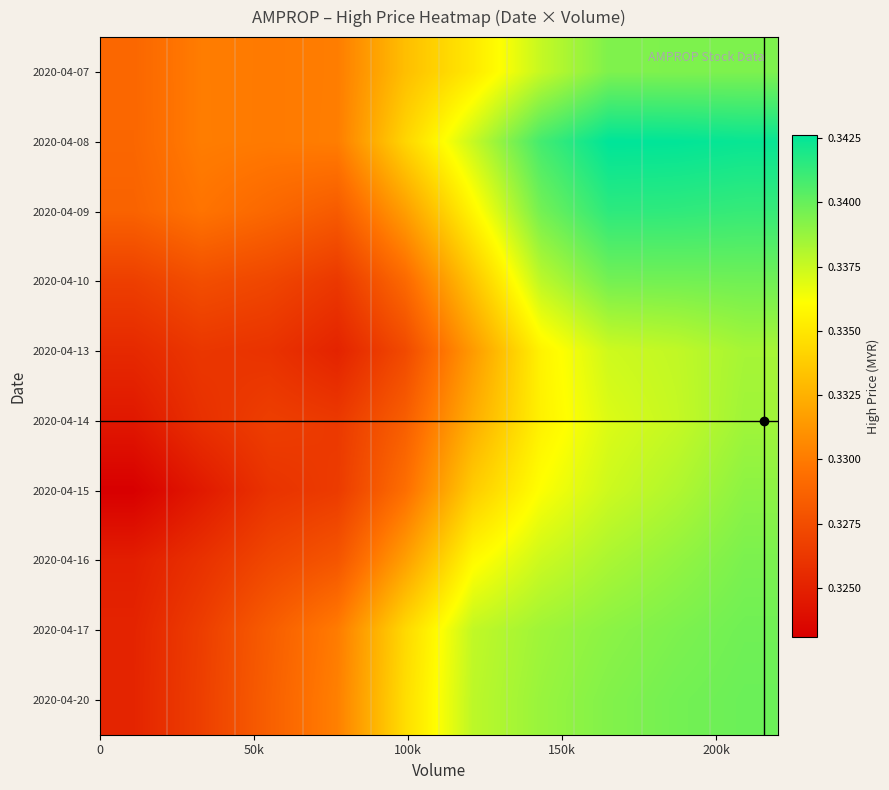

Count the number of categories in the chart.

10